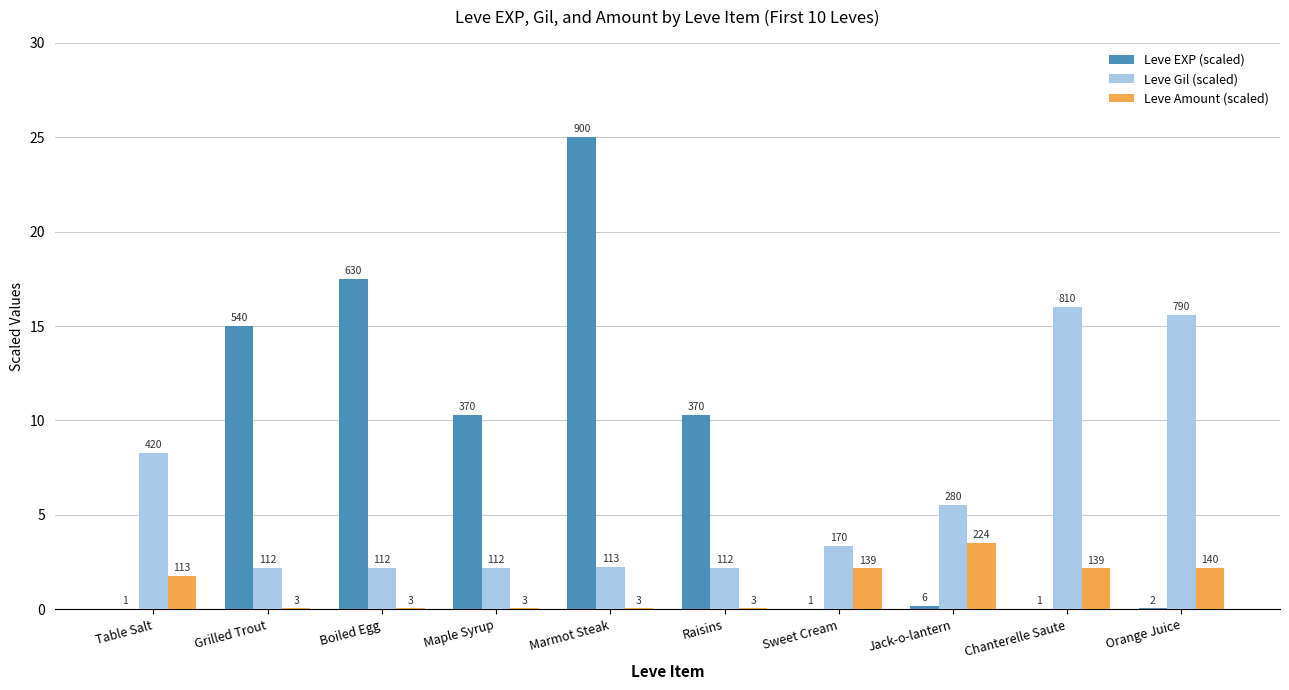

At which label is Leve Amount (scaled) closest to 1?

Table Salt